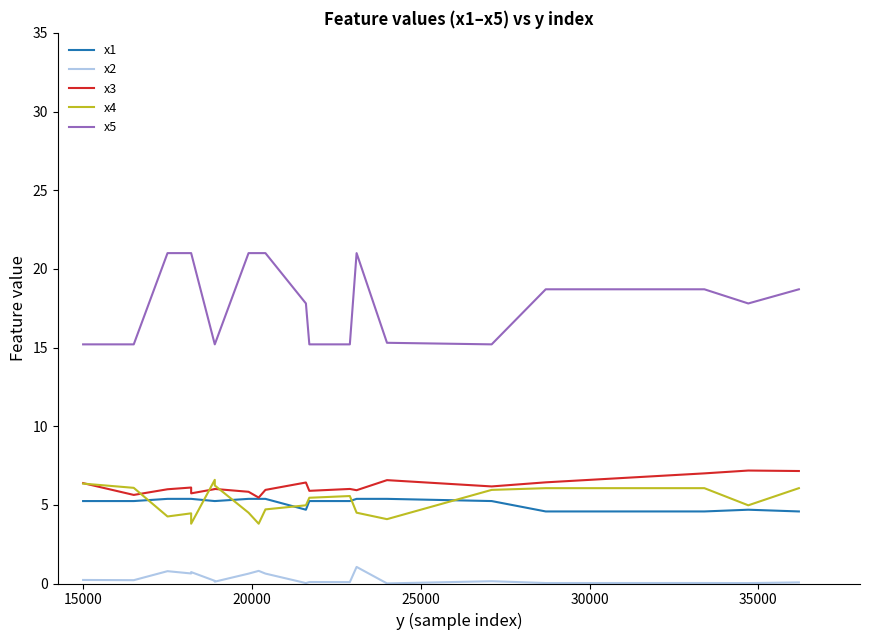

Does the chart have visible grid lines?

No